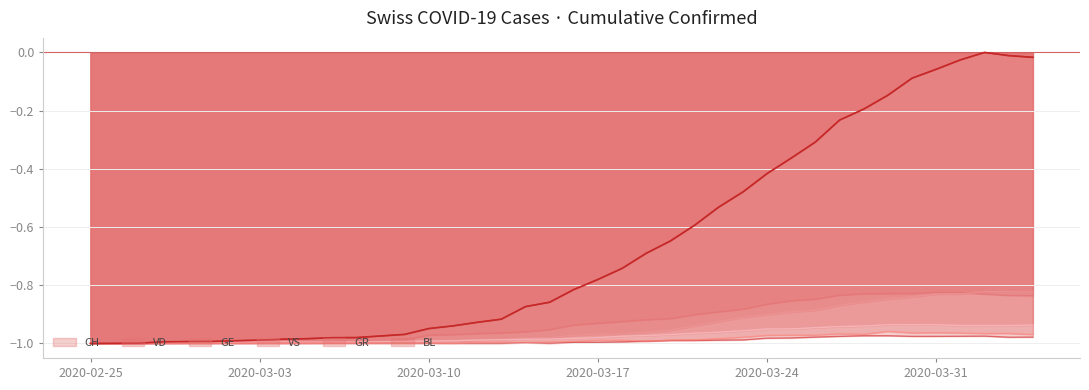

What is the highest value of the BL series?

-1.0